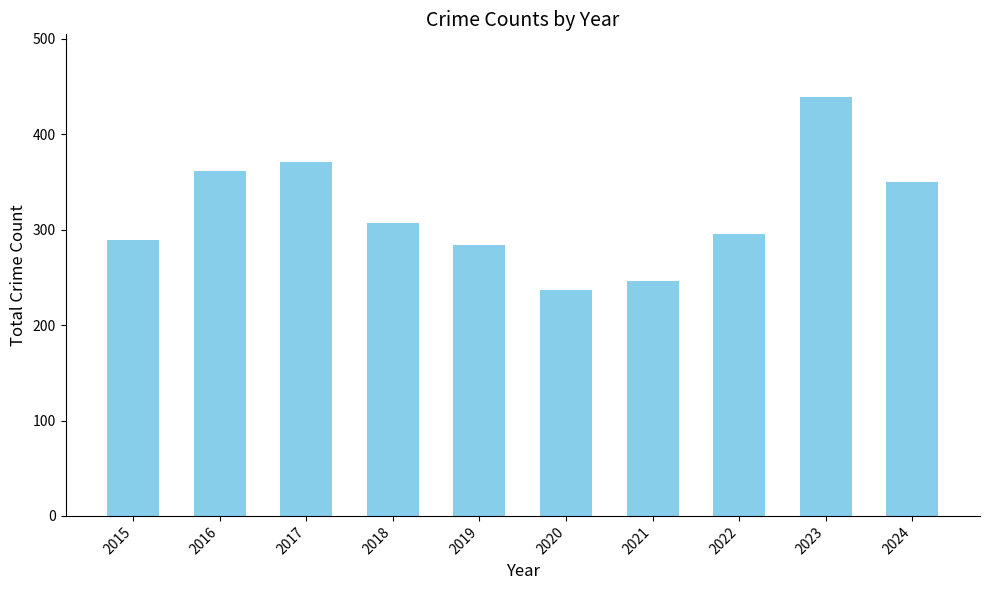

Approximately how many times larger is the value at 2021 compared to 2016?

0.7